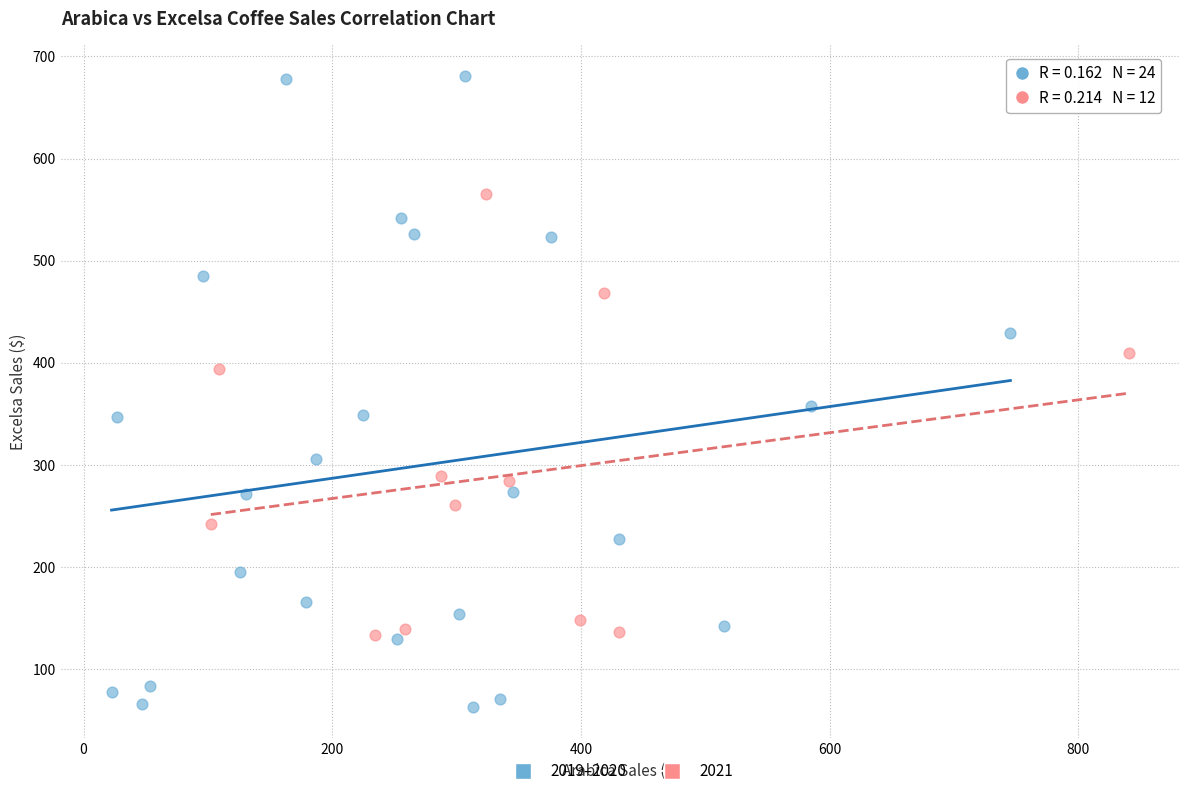

Which series has the widest spread of Y values?

2019–2020